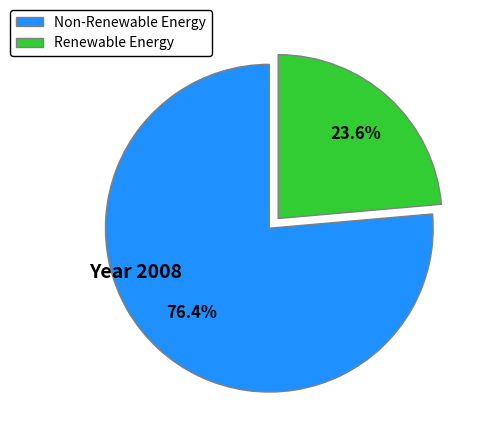

Which category accounts for the majority?

Non-Renewable Energy